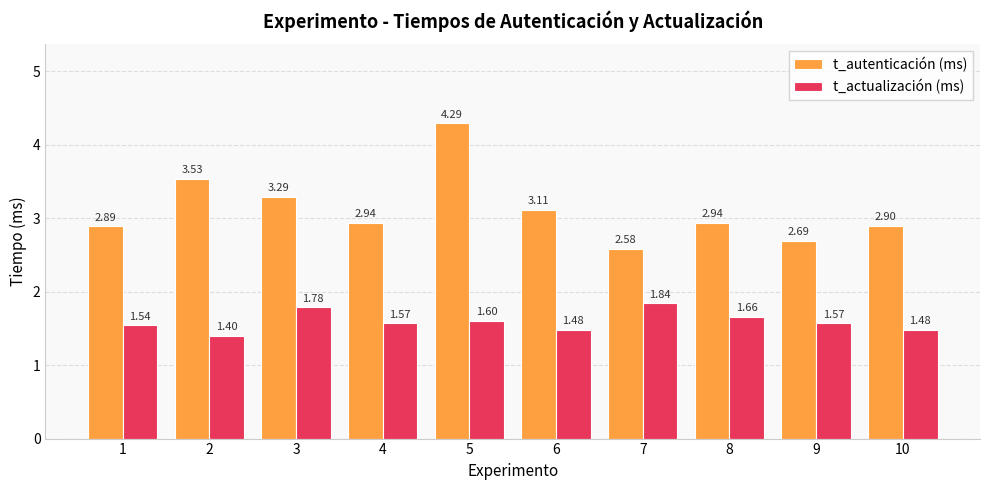

List the series in order of their overall mean, lowest first.

t_actualización (ms), t_autenticación (ms)